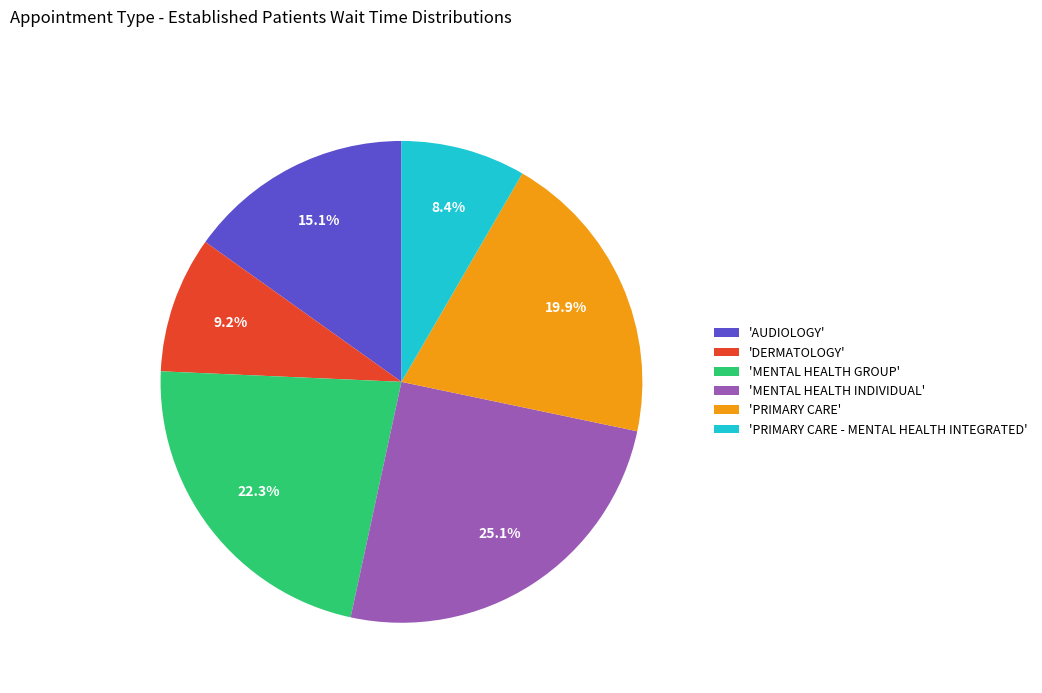

Rank the categories by value from lowest to highest.

'PRIMARY CARE - MENTAL HEALTH INTEGRATED', 'DERMATOLOGY', 'AUDIOLOGY', 'PRIMARY CARE', 'MENTAL HEALTH GROUP', 'MENTAL HEALTH INDIVIDUAL'